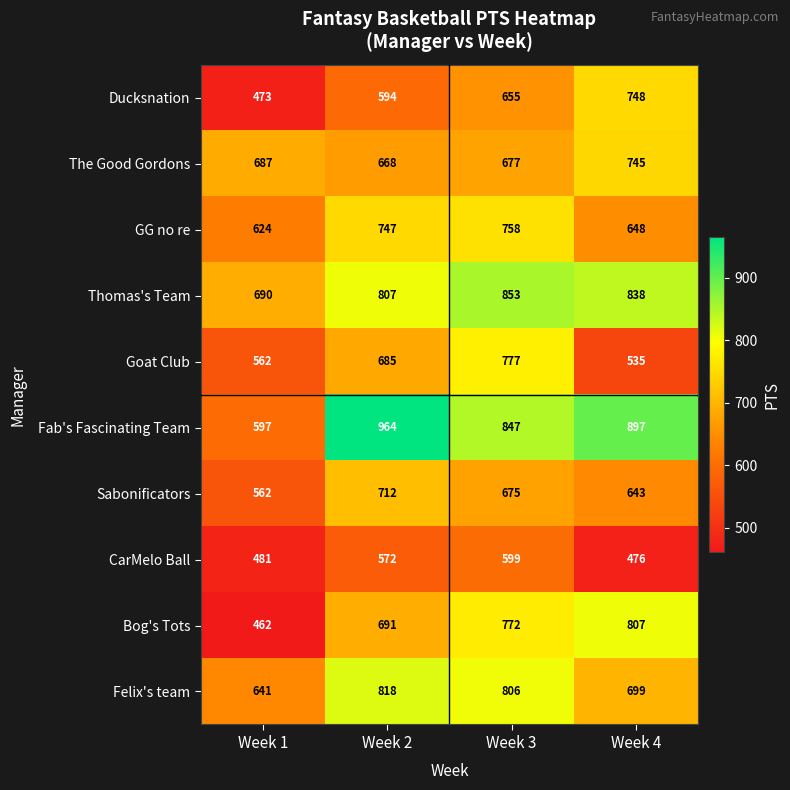

Which series has the largest total across all categories?

Fab's Fascinating Team